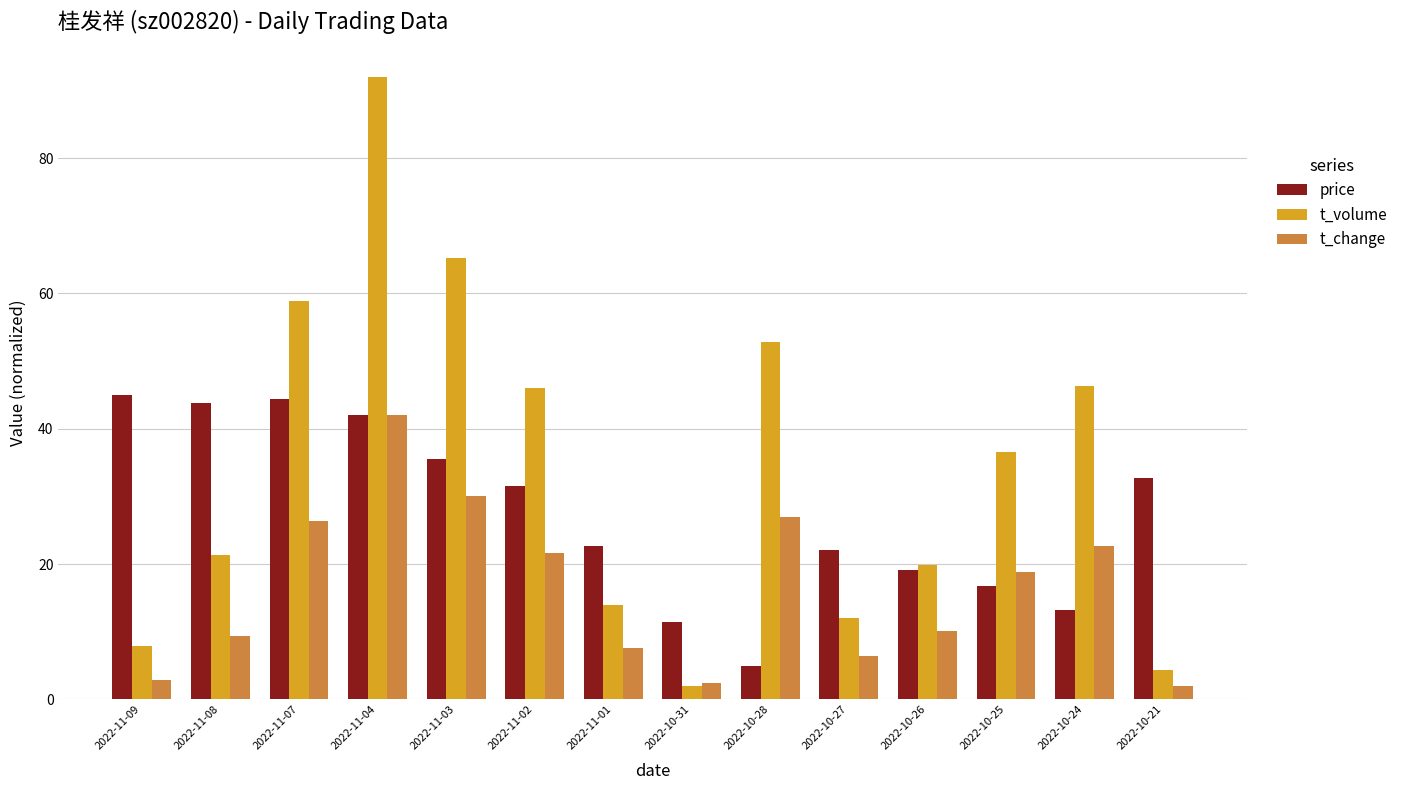

What is the value of the t_change bar at the 12th from the left?

18.8